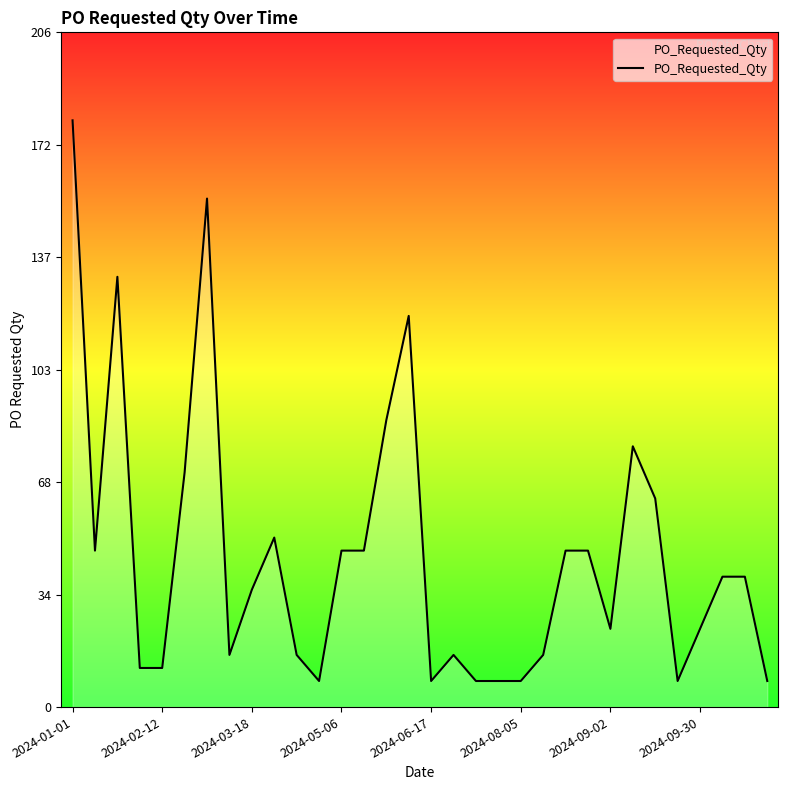

What is the minimum value shown in the chart?

8